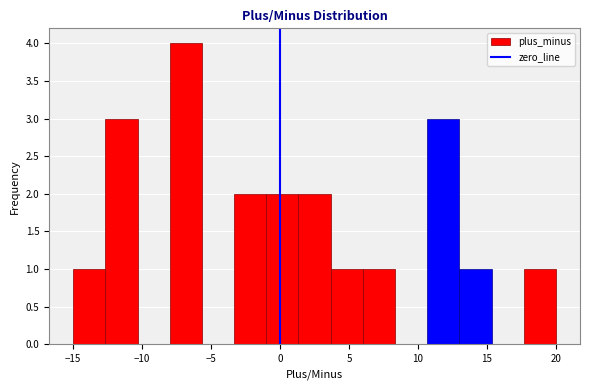

Reading left to right, list every bar in this chart as the range it spans on the x-axis followed by its height. Neither the bar edges nor the heights are printed on the chart, so give them approximately, as read against the axes.

-15.0 to -12.5: 1
-12.5 to -10.5: 3
-10.5 to -8.0: 0
-8.0 to -5.5: 4
-5.5 to -3.5: 0
-3.5 to -1.0: 2
-1.0 to 1.5: 2
1.5 to 3.5: 2
3.5 to 6.0: 1
6.0 to 8.5: 1
8.5 to 10.5: 0
10.5 to 13.0: 3
13.0 to 15.5: 1
15.5 to 17.5: 0
17.5 to 20.0: 1